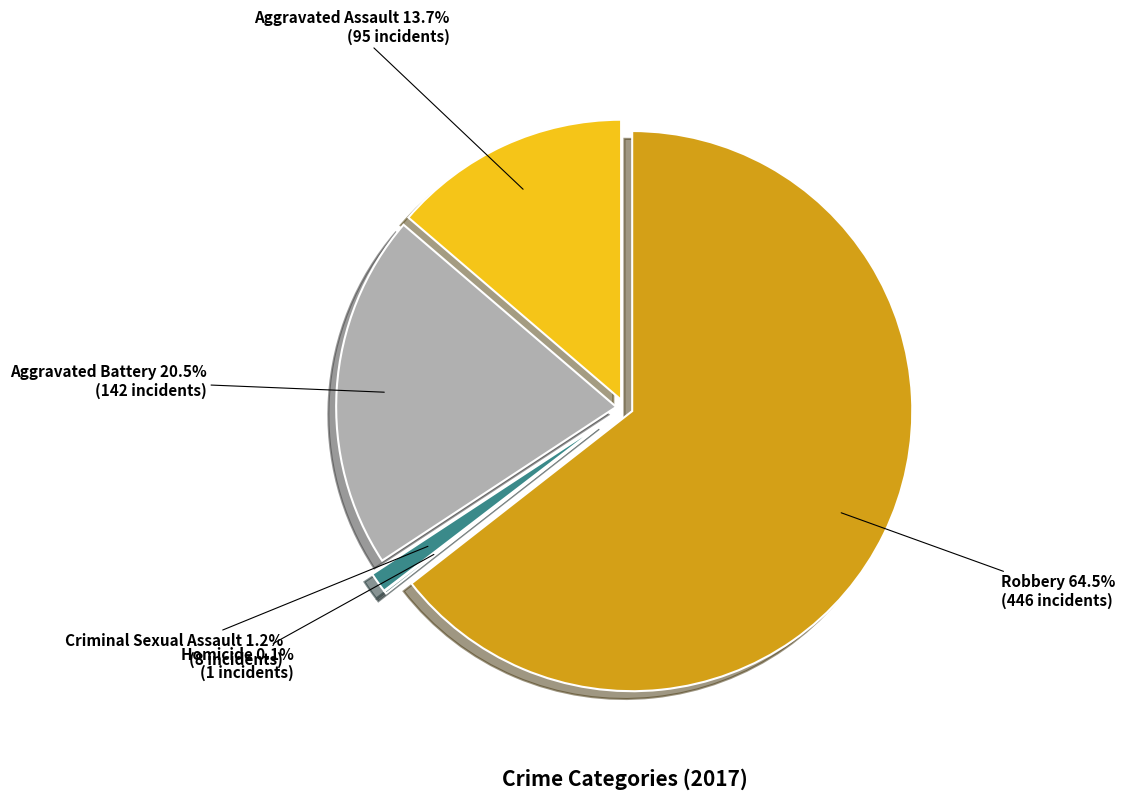

What portion of the pie excludes Aggravated Battery?

79.5%